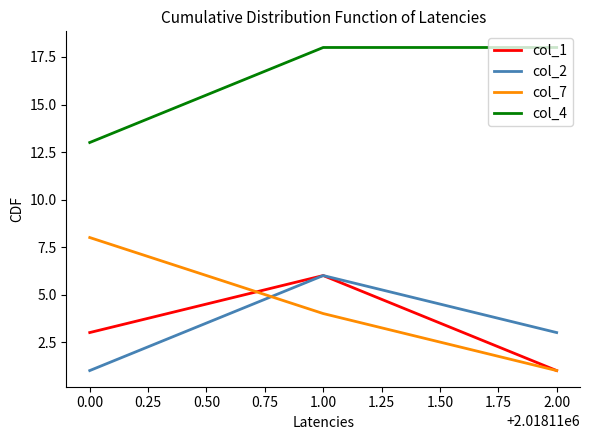

Reading left to right, list all the values displayed in this chart.

col_1: 3	6	1
col_2: 1	6	3
col_7: 8	4	1
col_4: 13	18	18